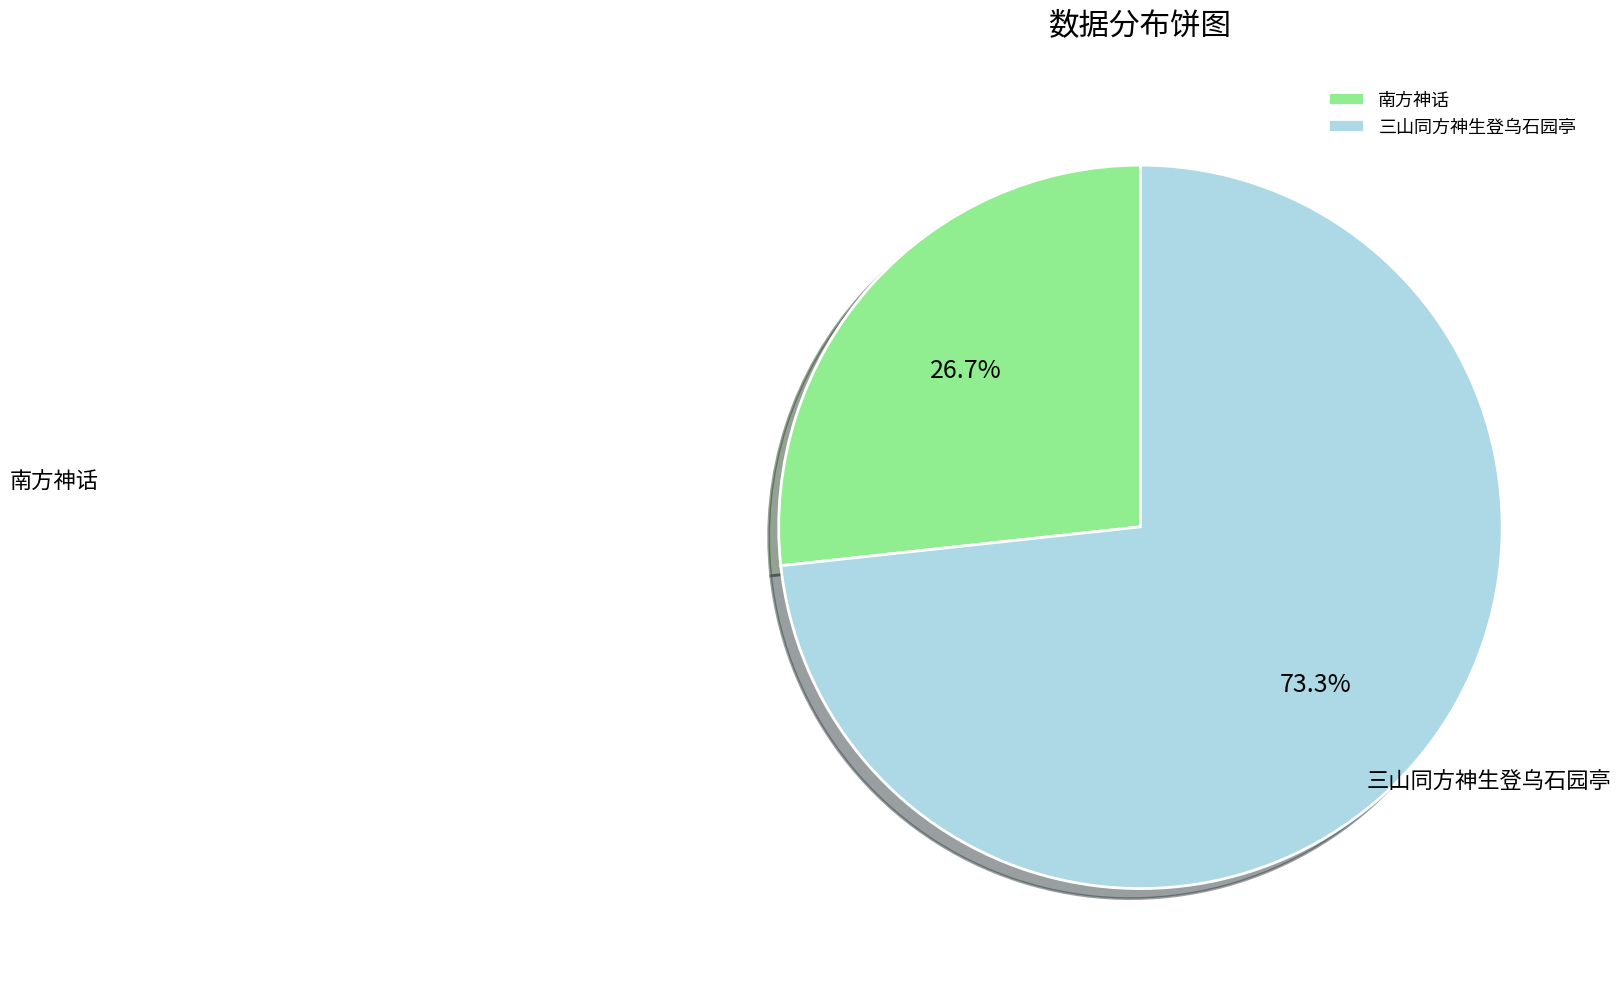

What is the smallest slice in the pie chart?

南方神话